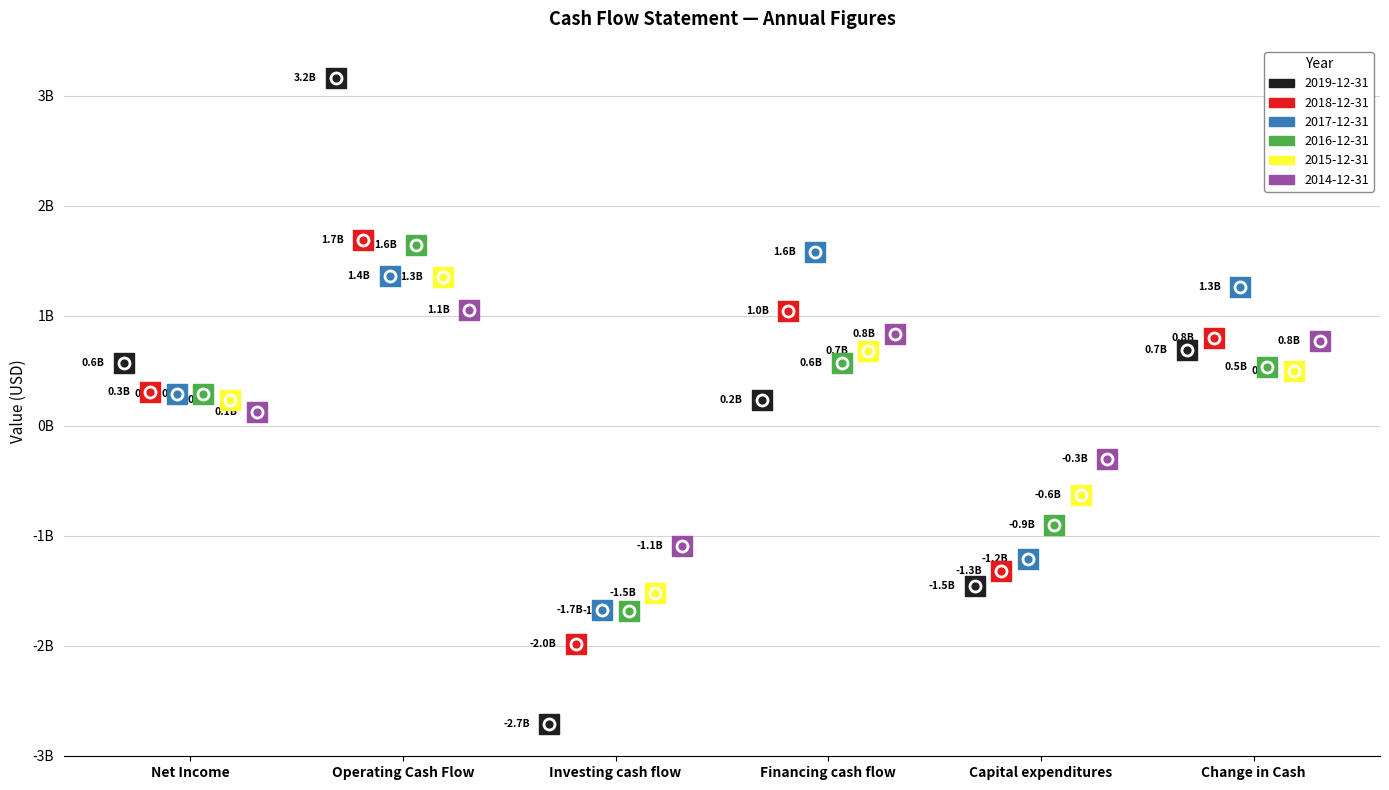

Which series has the largest Y range (max minus min)?

2019-12-31